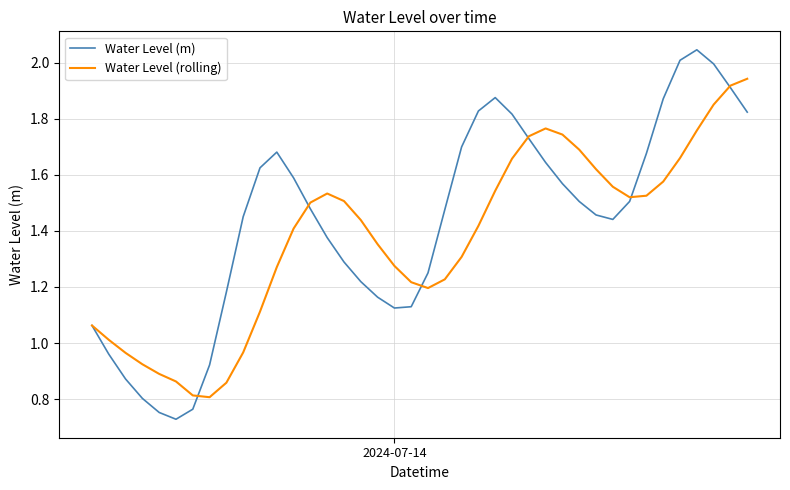

Which series has the widest spread of values?

Water Level (m)